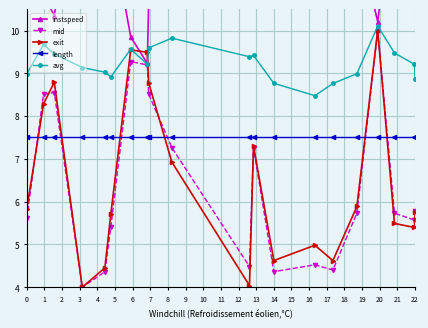

What is the greatest value displayed?

14.3